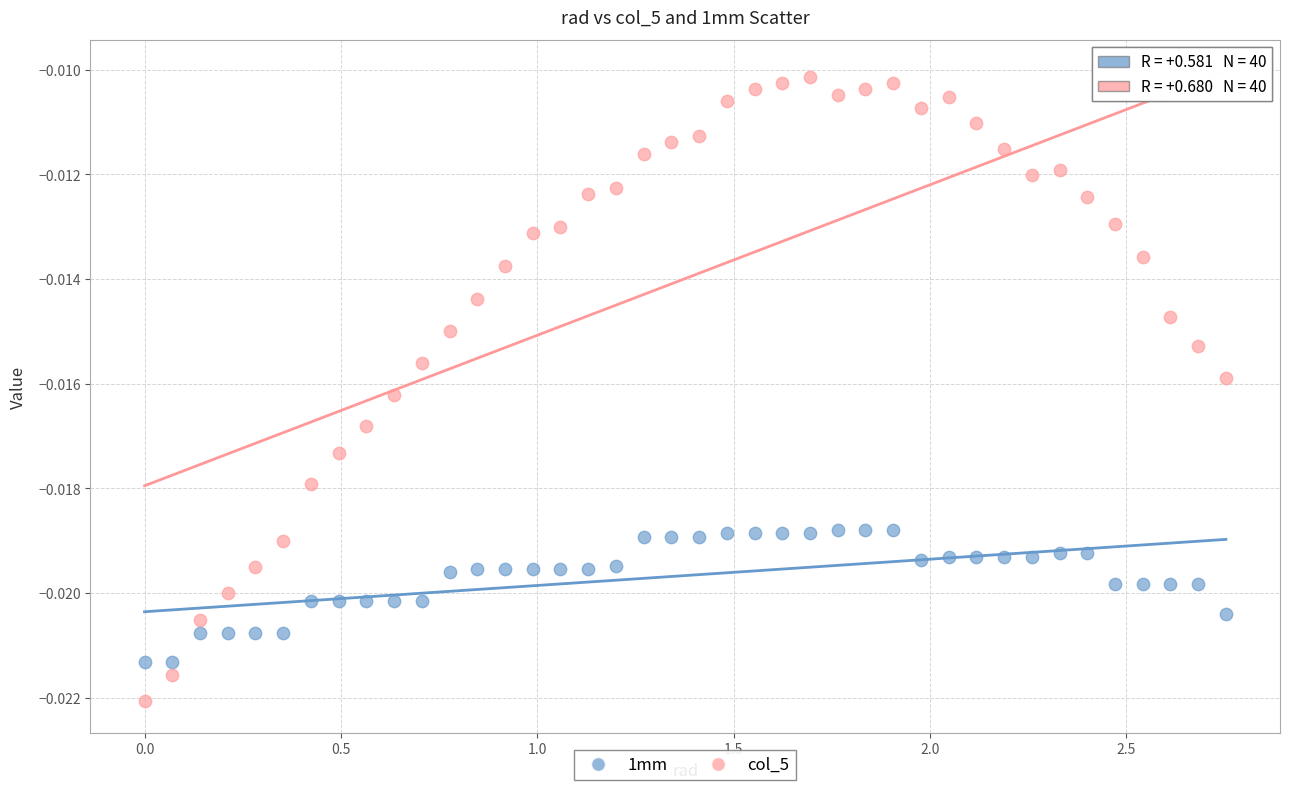

Which series has the widest spread of Y values?

col_5